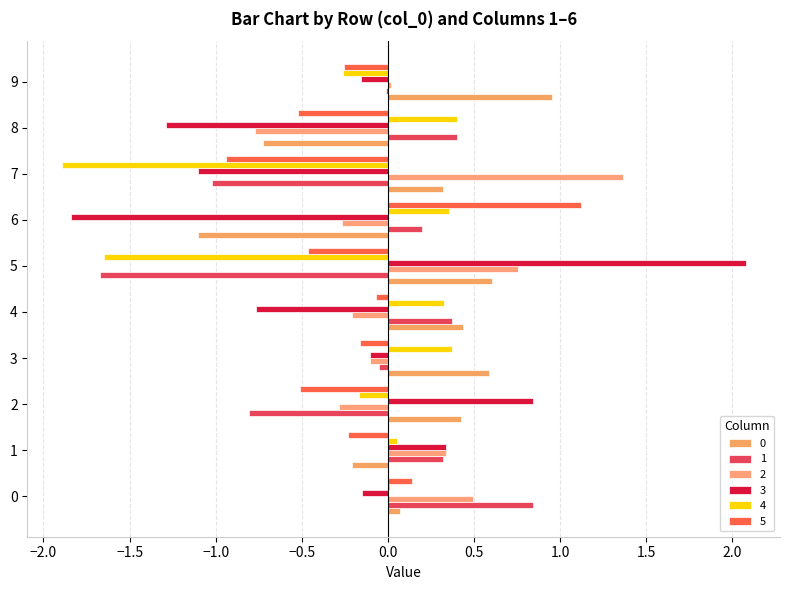

What is the total value across all series at 2?

-0.5